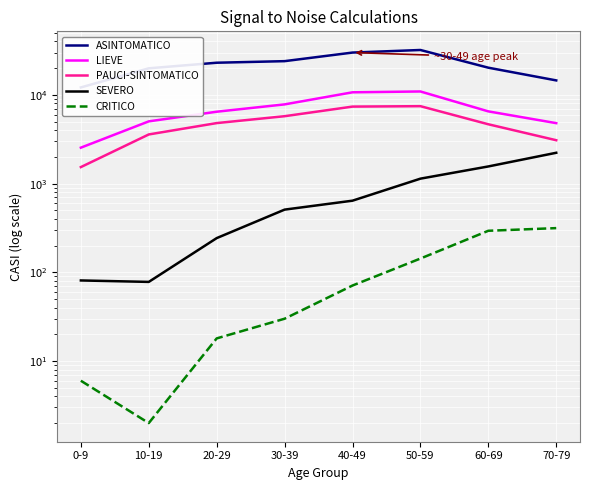

True or false: ASINTOMATICO and CRITICO intersect in this chart.

False